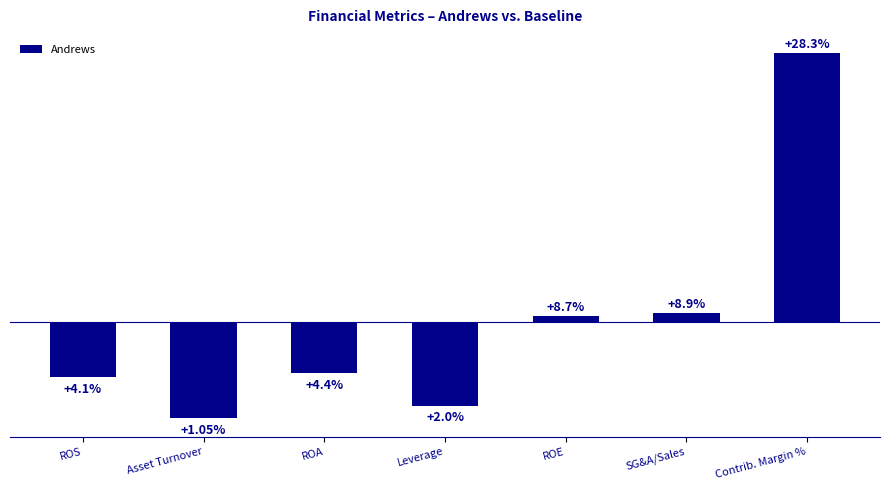

List the labels in order of value, largest first.

Contrib. Margin %, SG&A/Sales, ROE, ROA, ROS, Leverage, Asset Turnover